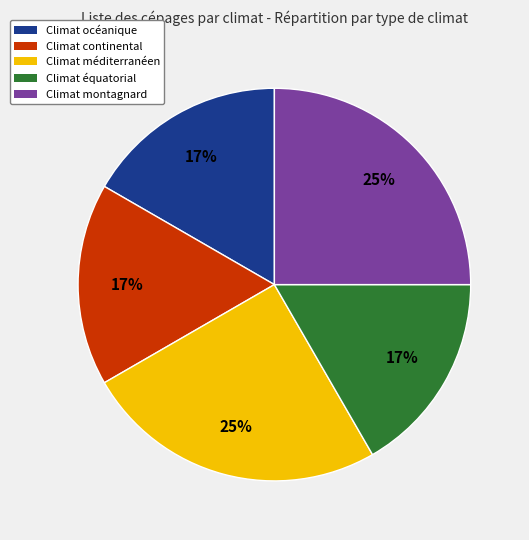

To the nearest percent, what is the average slice percentage?

20%